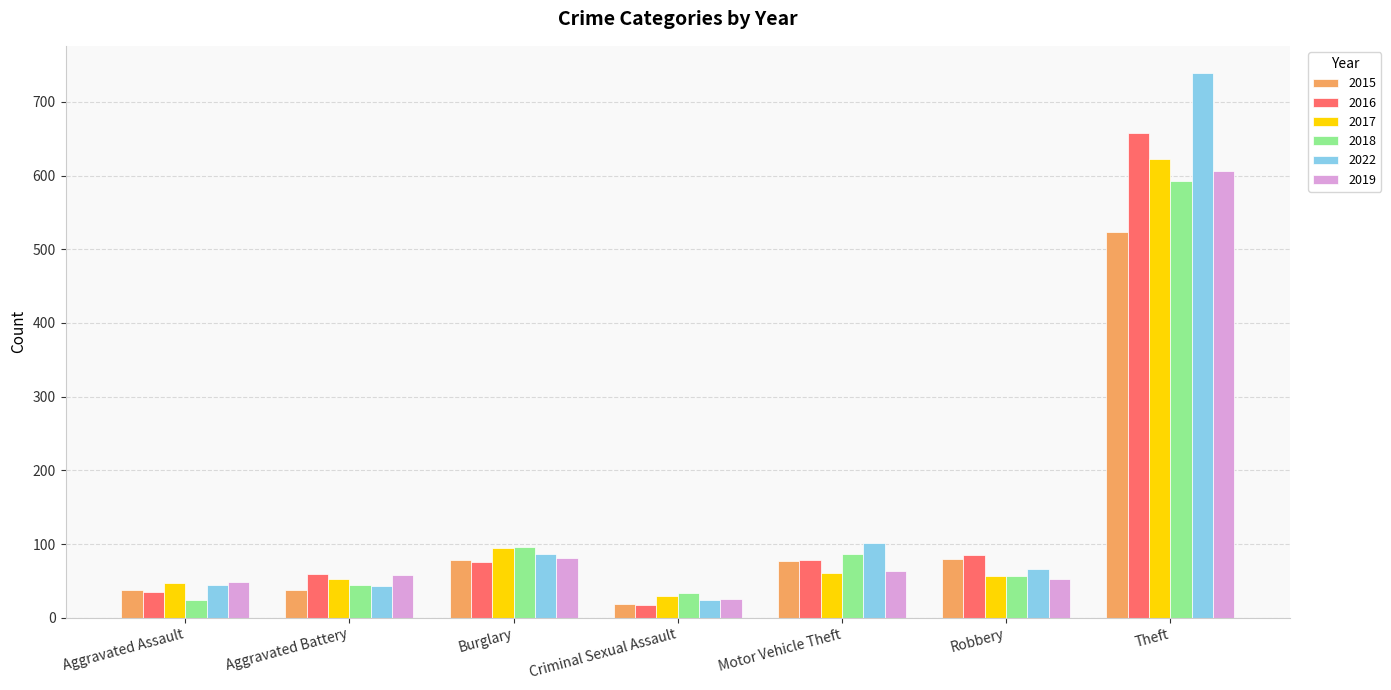

What is the label of the 1st bar from the left?

Aggravated Assault